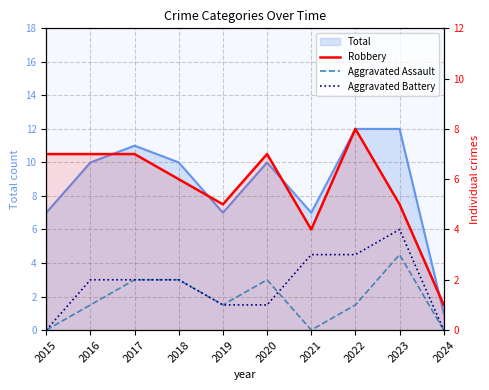

At which category is the sum across all series the highest?

2022